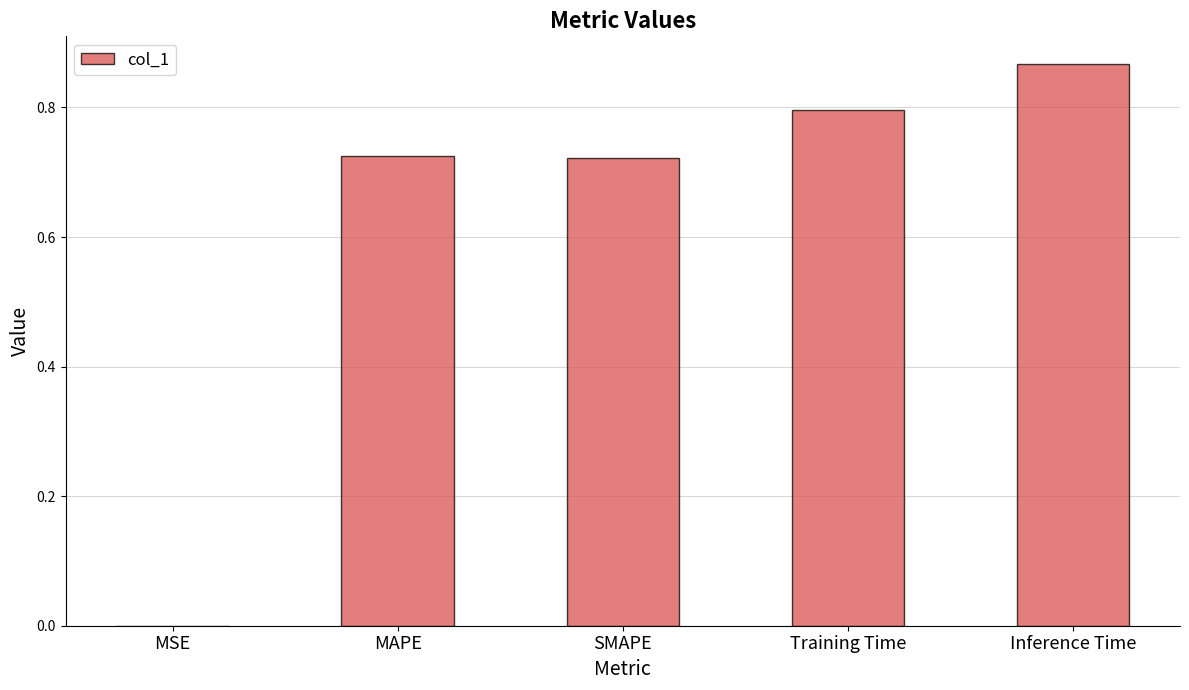

What is the sum of the values at SMAPE and Training Time?

1.5